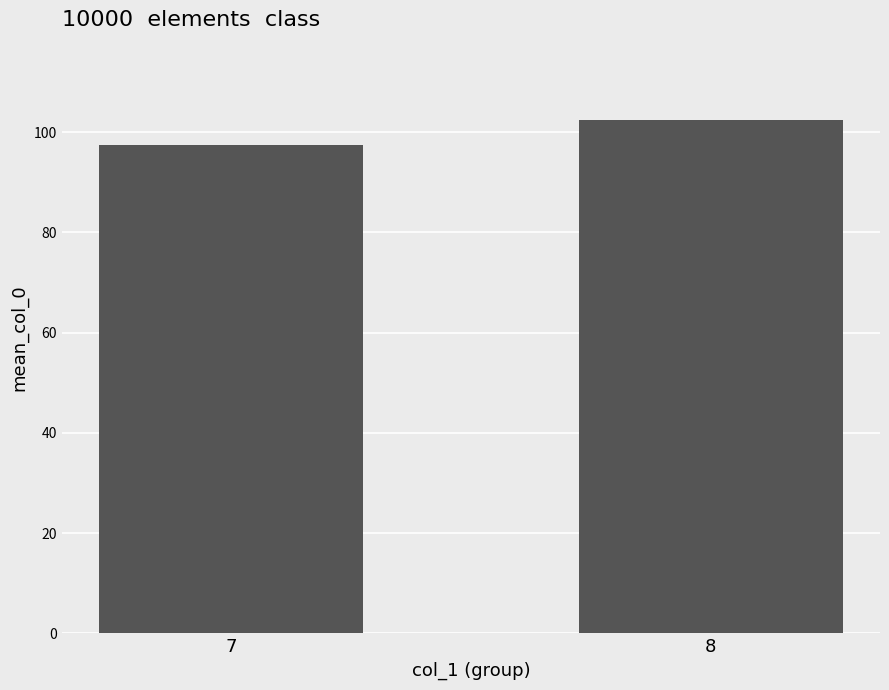

Rank the categories by value from highest to lowest.

8, 7